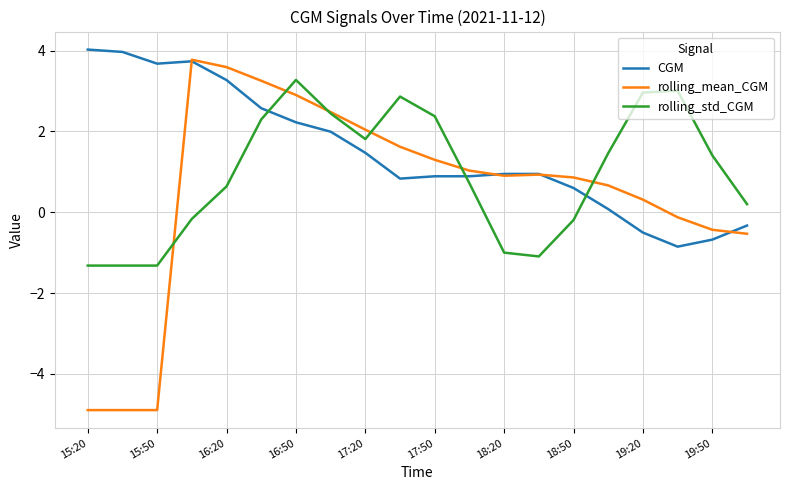

True or false: CGM and rolling_mean_CGM intersect in this chart.

True